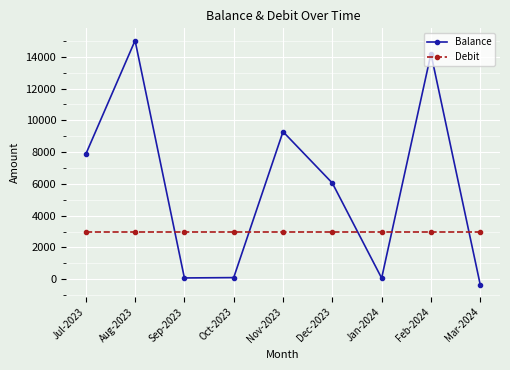

How many intersections are there between Debit and Balance?

5